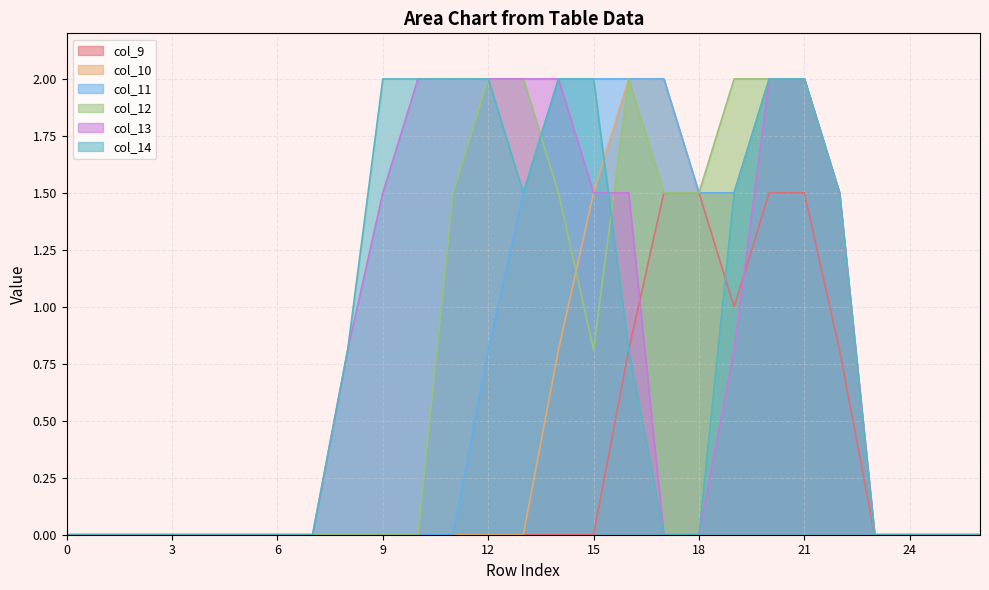

How many series are shown in this chart?

6